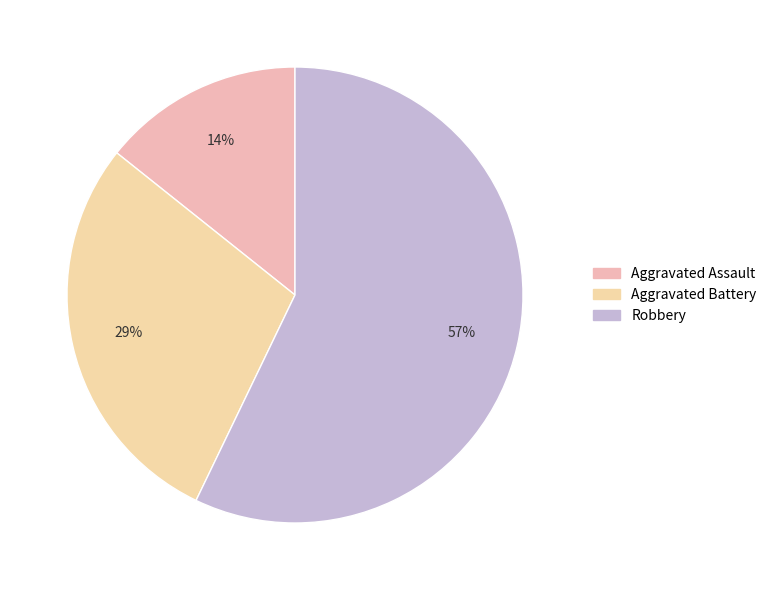

Approximately how many times larger is the value at Aggravated Battery compared to Aggravated Assault?

2.0